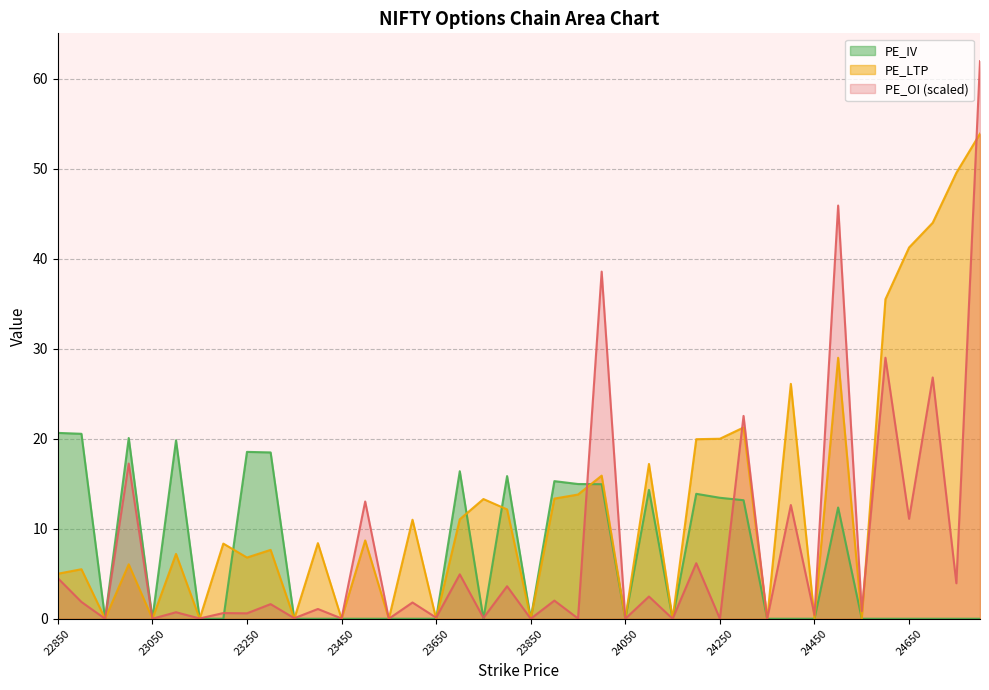

At how many categories does at least one series exceed 5?

27